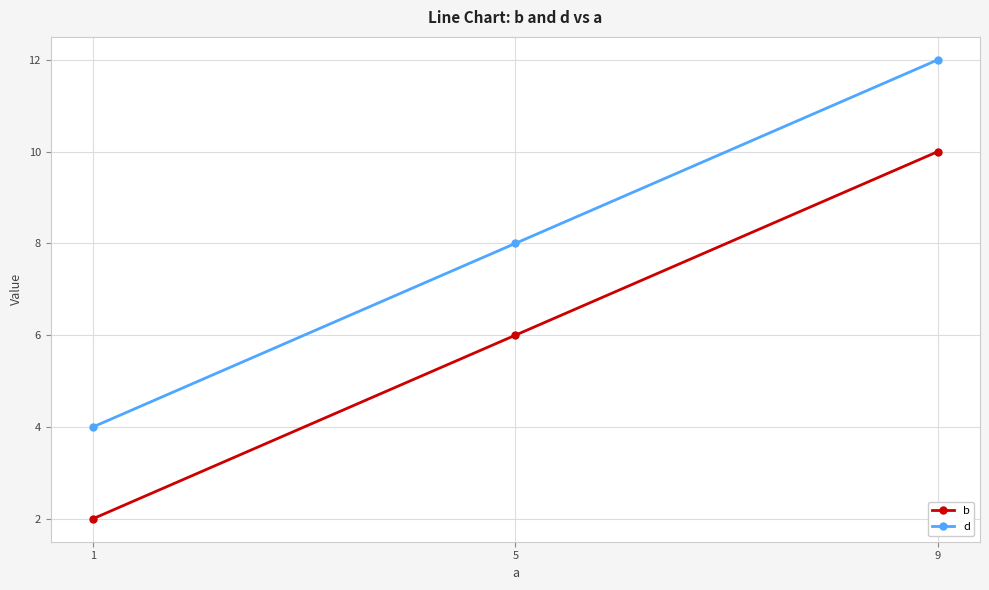

What is the smallest value displayed?

2